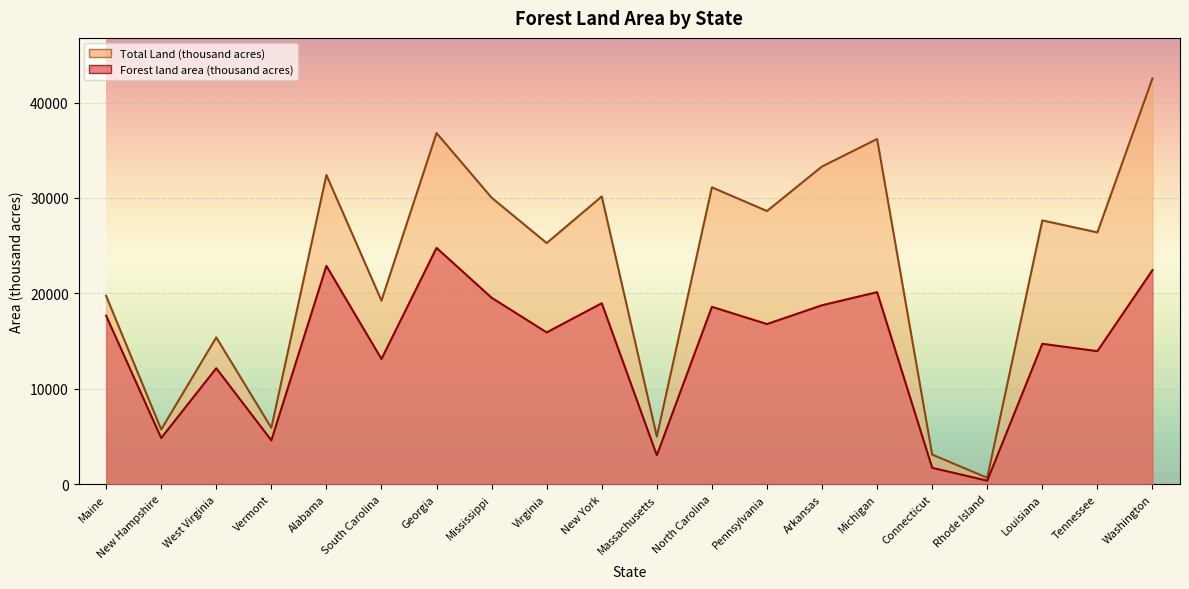

Where is the first local minimum for Forest land area (thousand acres)?

New Hampshire